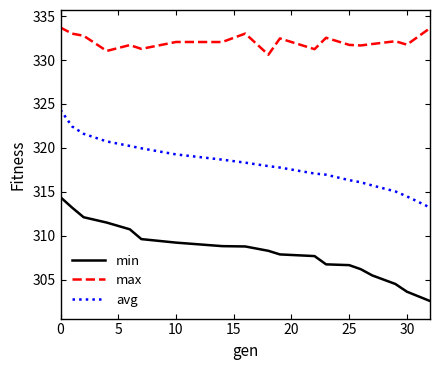

What is the difference between the second highest and minimum values in the max series?

3.0